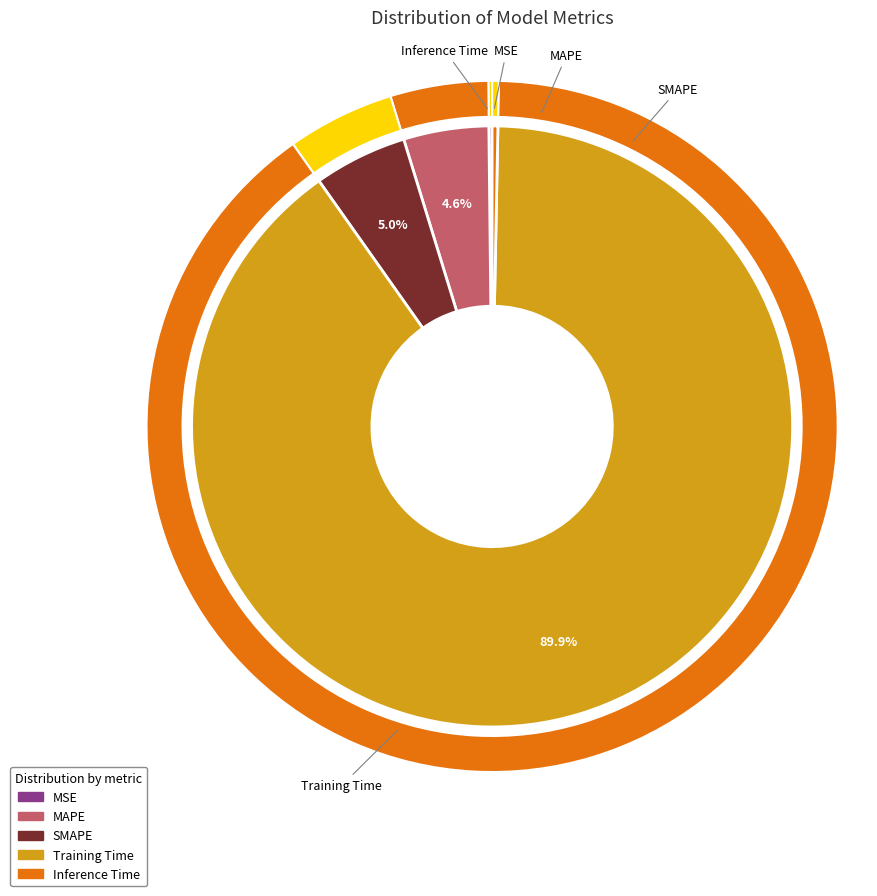

What portion of the pie excludes Inference Time?

99.7%